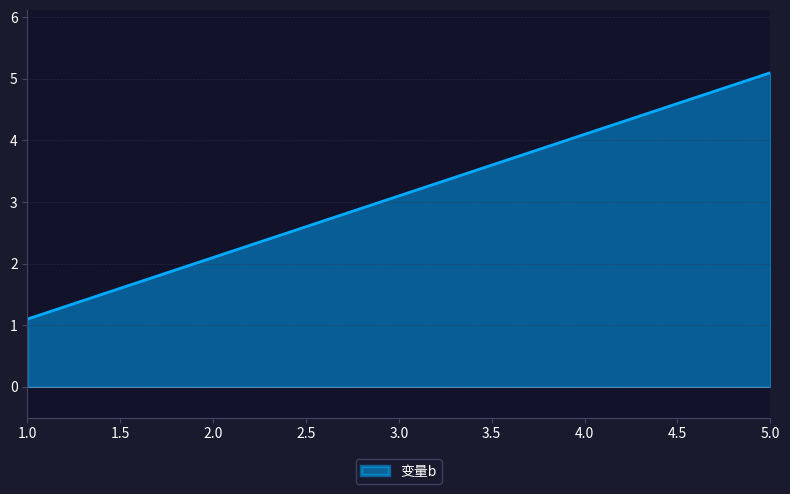

How many series are shown in this chart?

1